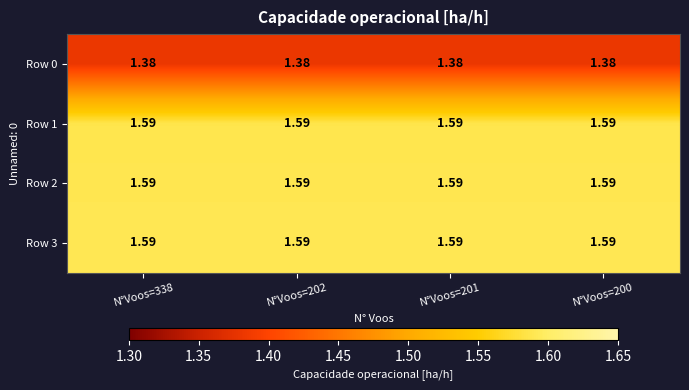

Count the number of data series in this chart.

4